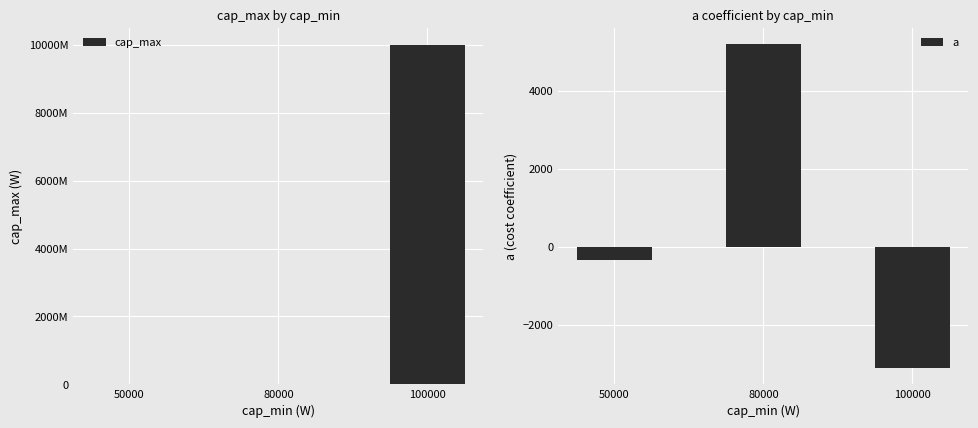

How many distinct data groups are displayed?

2